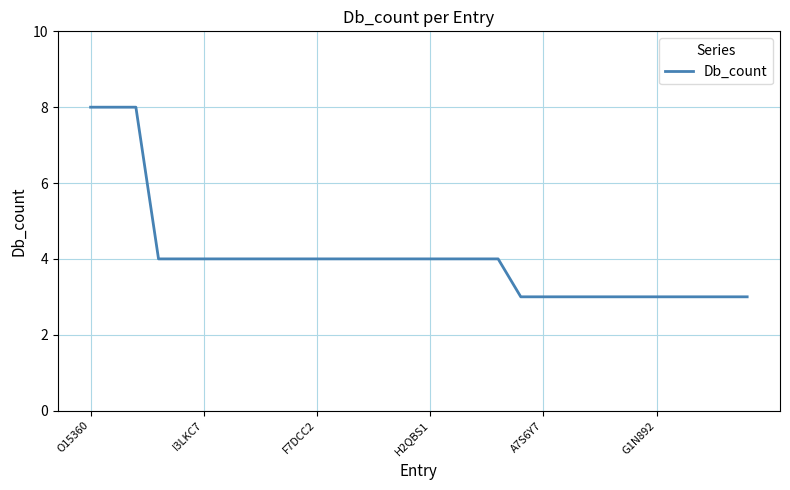

What is the minimum value shown in the chart?

3